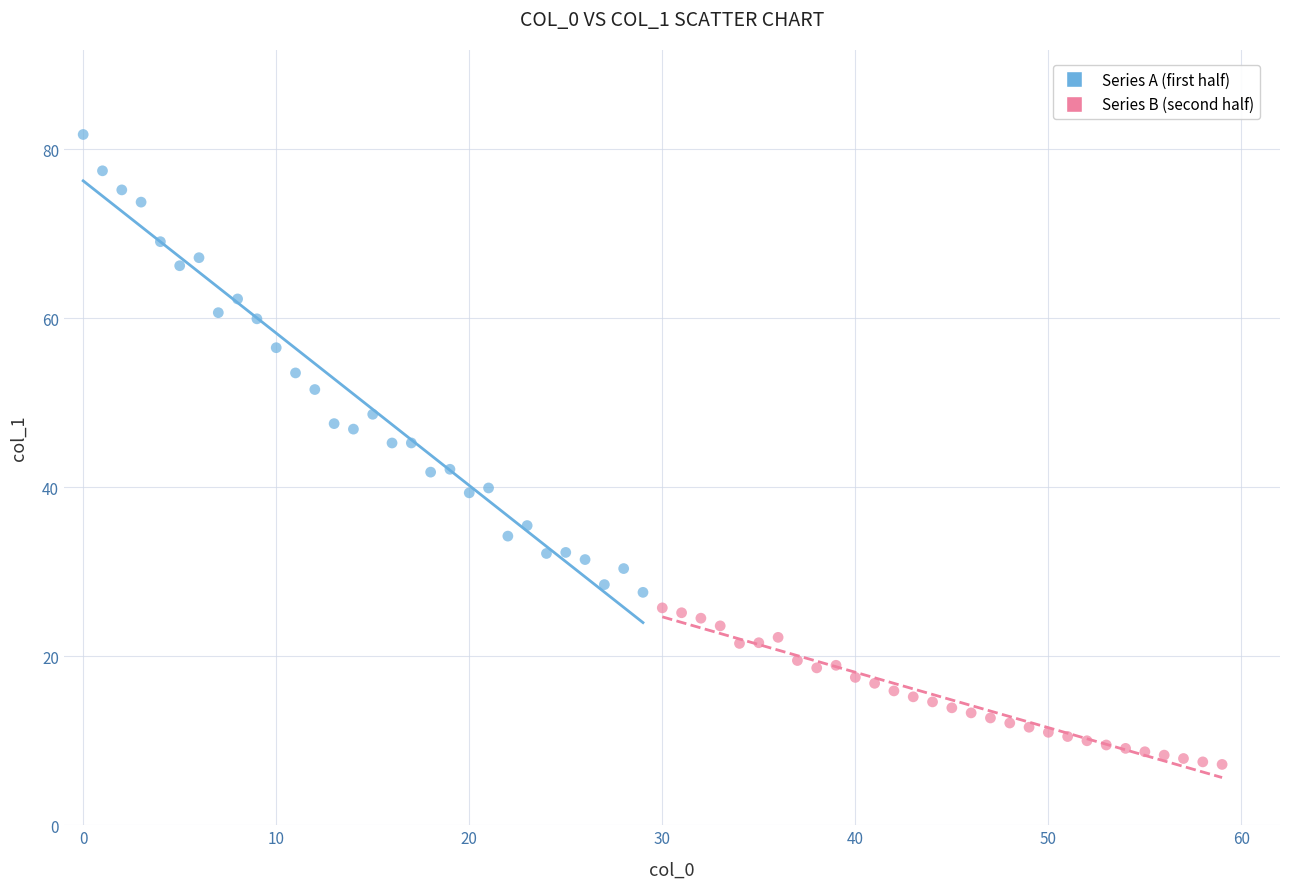

Which series reaches the minimum Y coordinate?

Series B (second half)